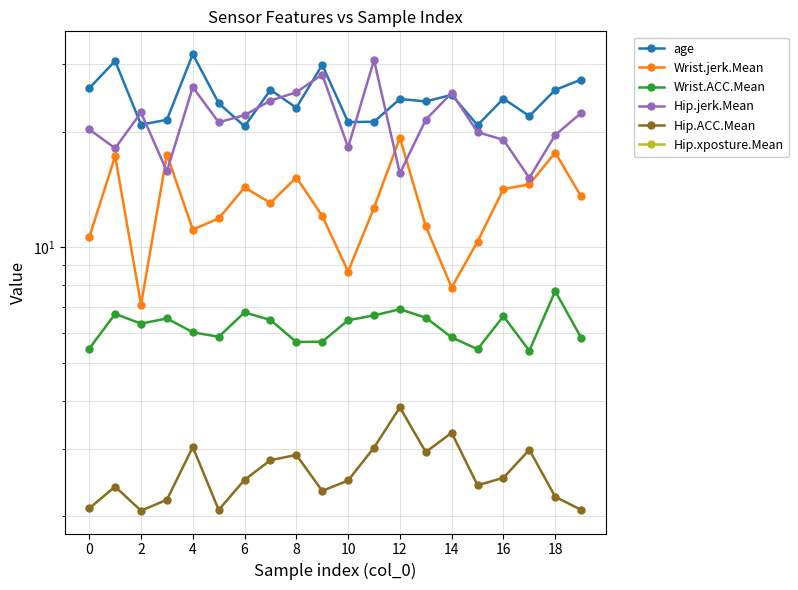

What is the difference between the Wrist.jerk.Mean values at 11 and 13?

1.3